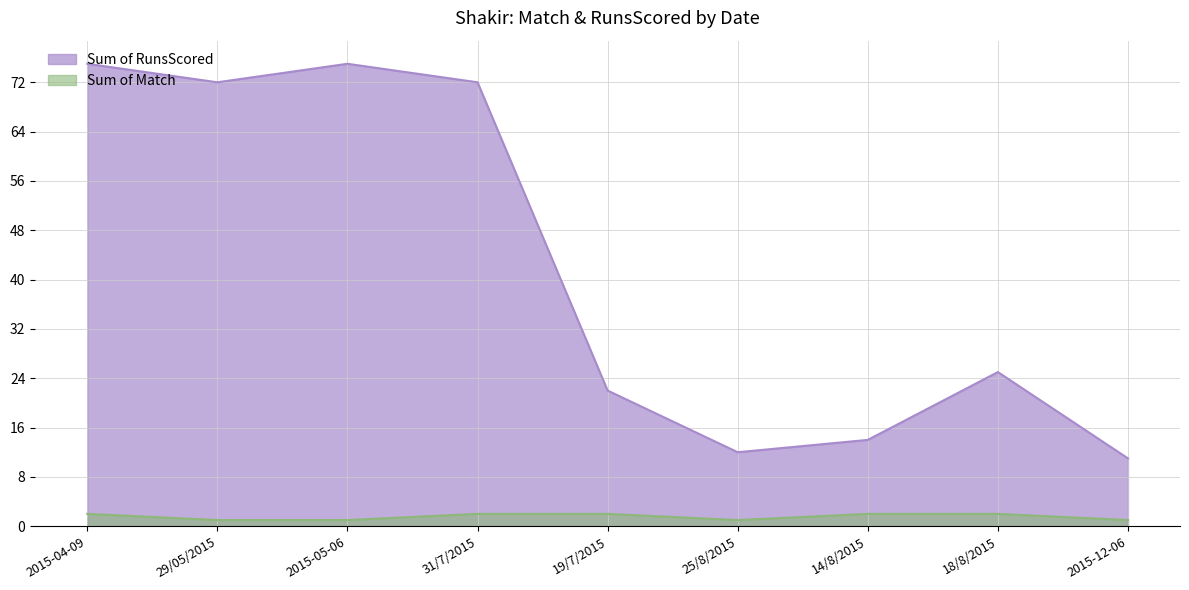

Reading left to right, transcribe all the data shown in this chart.

Sum of Match: 2	1	1	2	2	1	2	2	1
Sum of RunsScored: 75	72	75	72	22	12	14	25	11